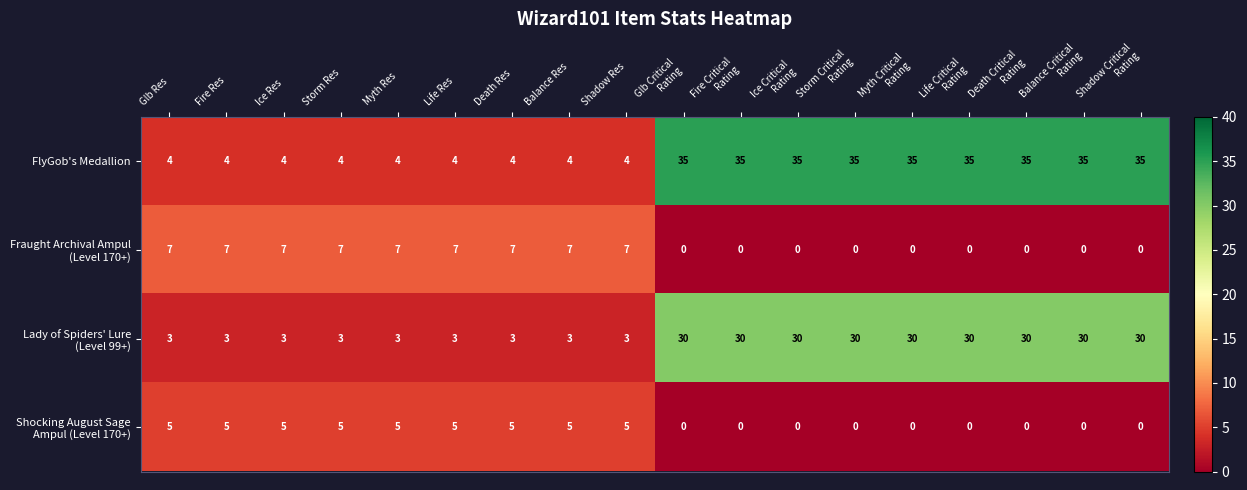

What is the spread (max minus min) of values at Glb Critical
Rating?

35